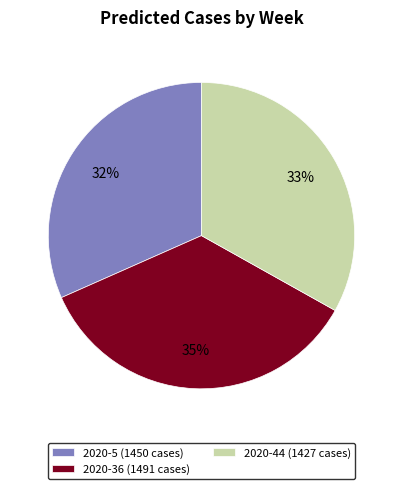

Combined, do 2020-44 (1427 cases) and 2020-36 (1491 cases) account for over 50%?

Yes